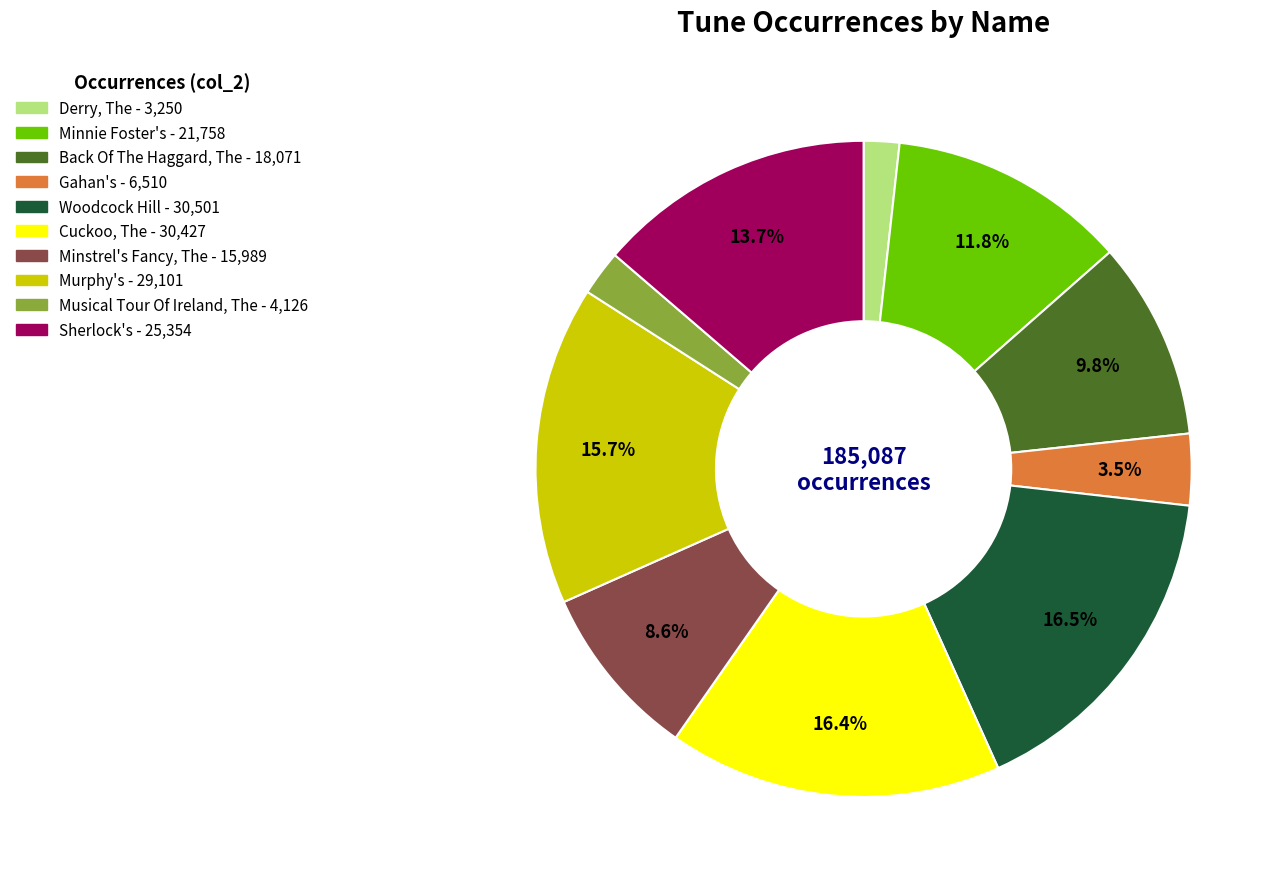

Which has a higher value, Minnie Foster's or Sherlock's?

Sherlock's